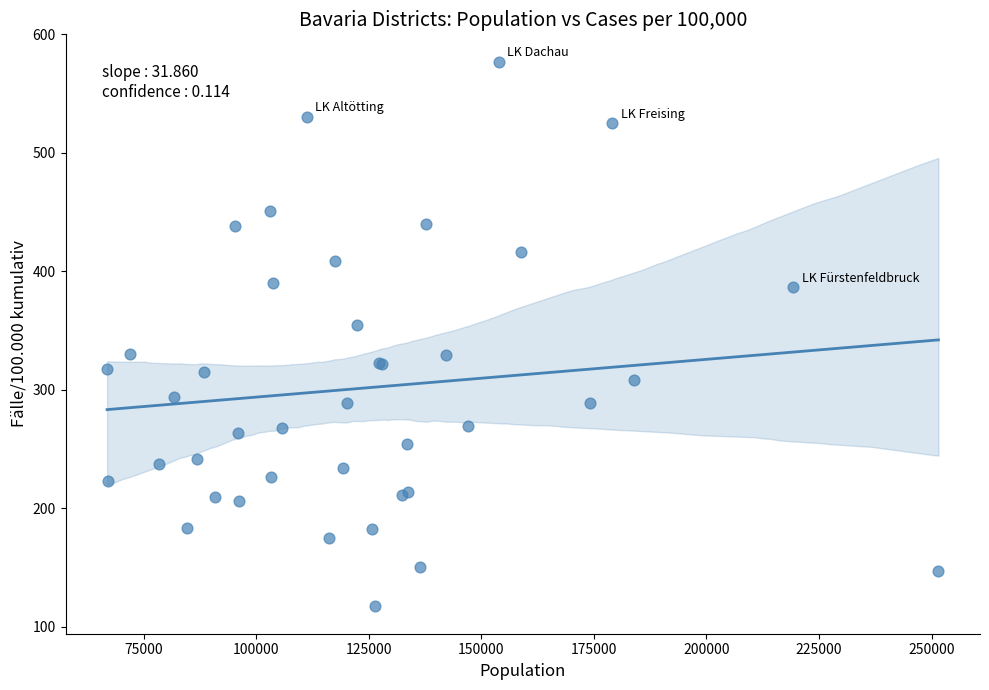

What Y value in the scatter plot is closest to 347?

355.0